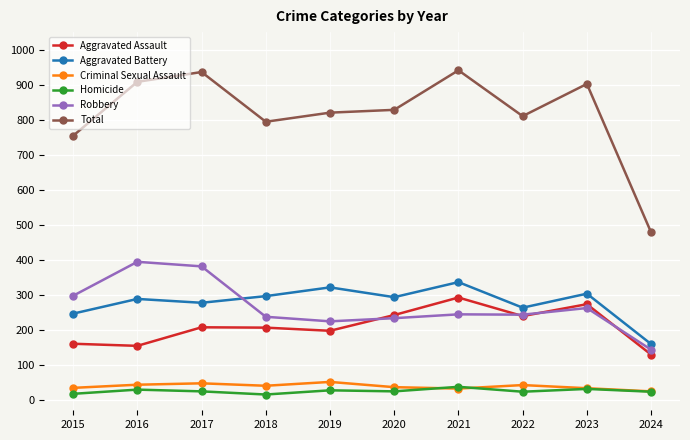

How many distinct data groups are displayed?

6